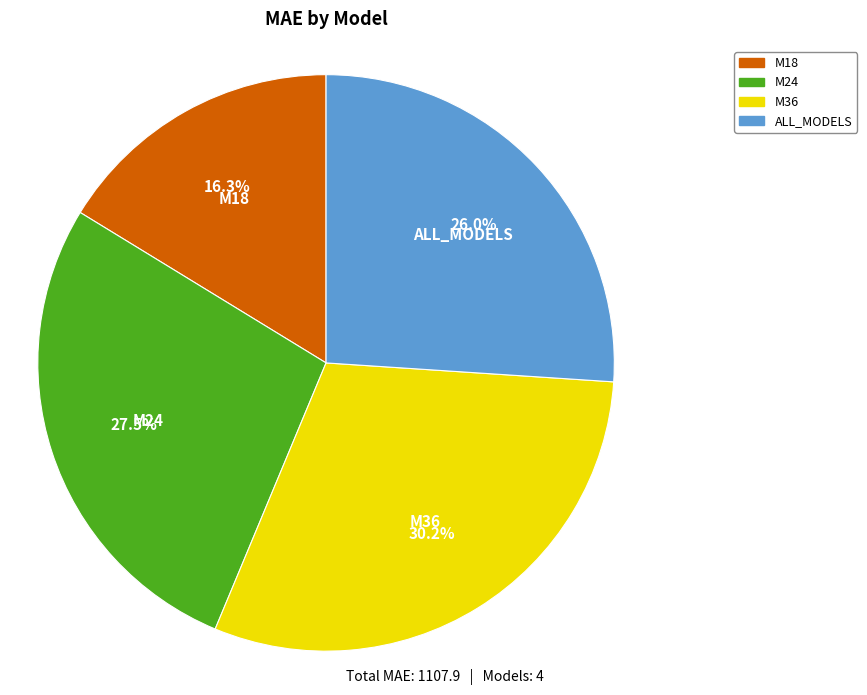

Which has a higher value, M36 or M24?

M36